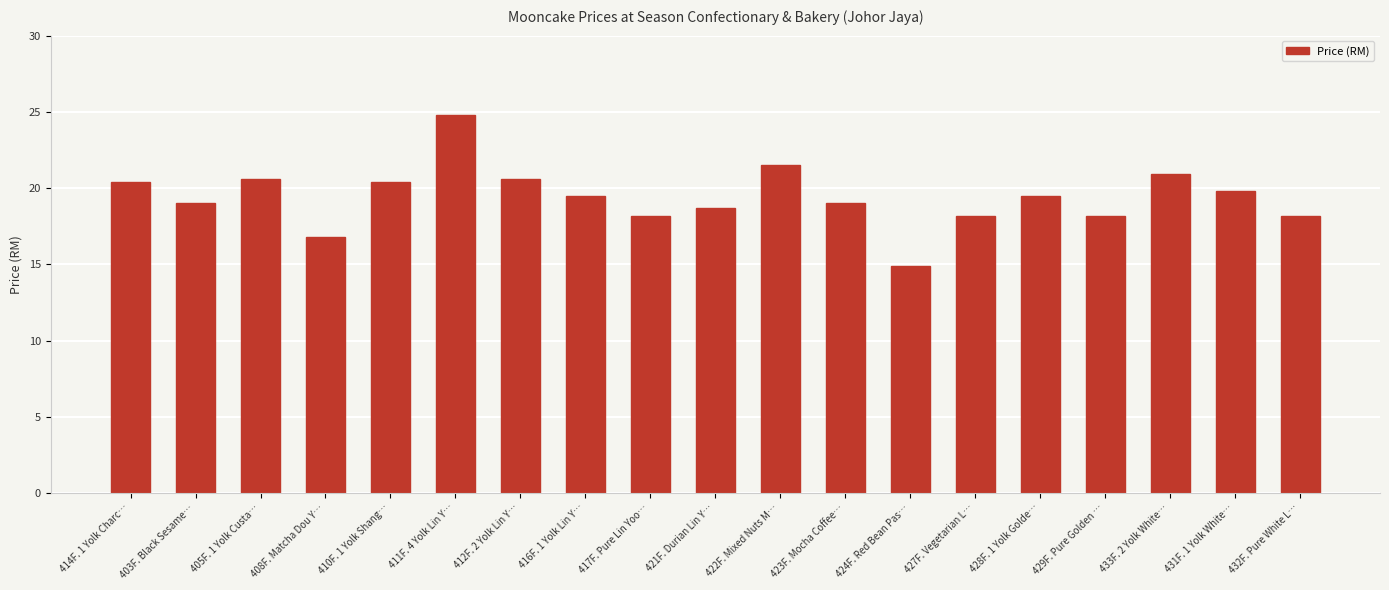

The value at 417F. Pure Lin Yoo… is 26.6. True or false?

False